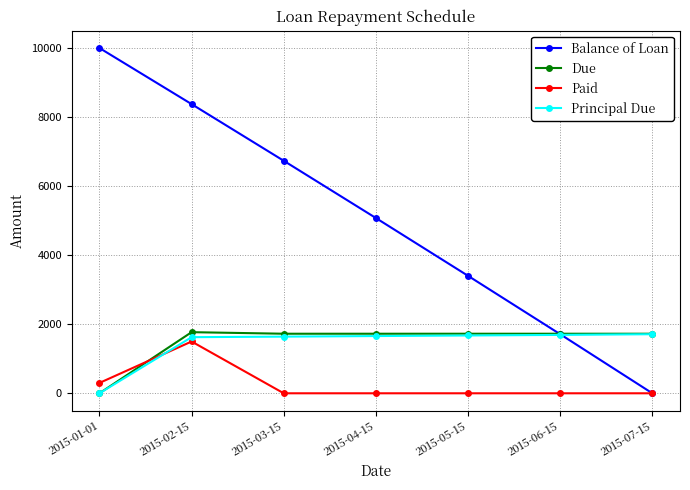

The Balance of Loan series shows 5203.7 at 2015-05-15. True or false?

False